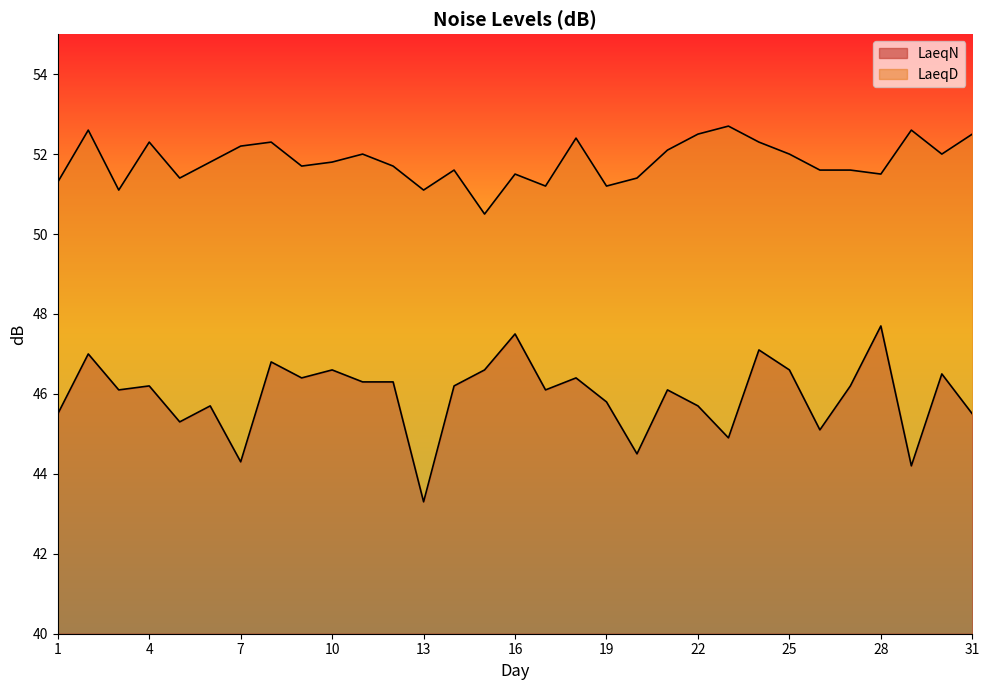

Is the value of LaeqN at 23 greater than the value of LaeqD at 20?

No